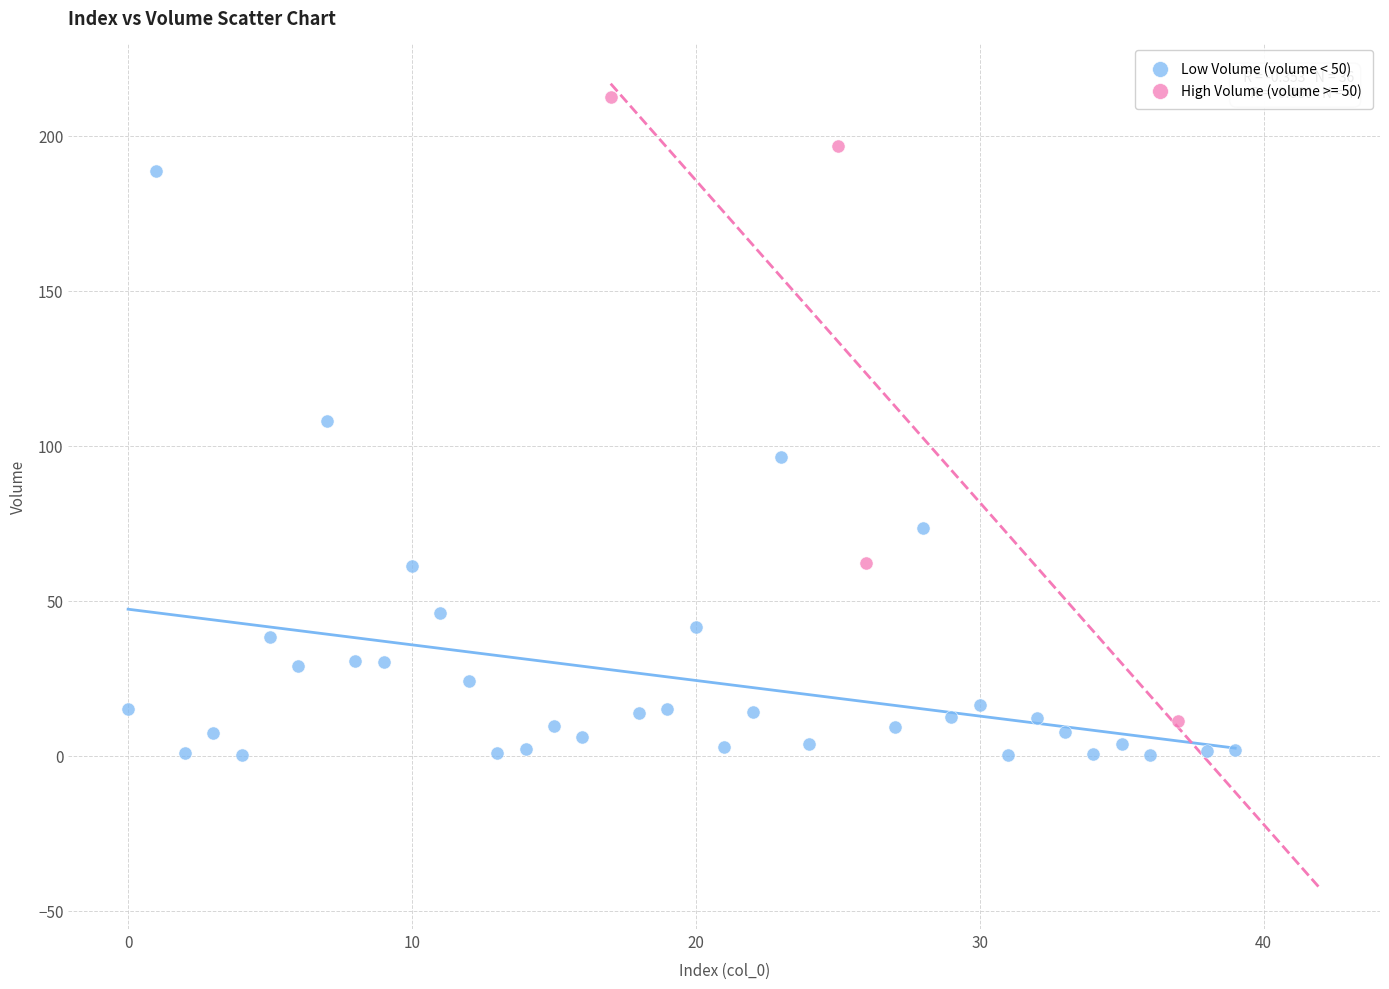

Which series contains the highest Y value?

High Volume (volume >= 50)